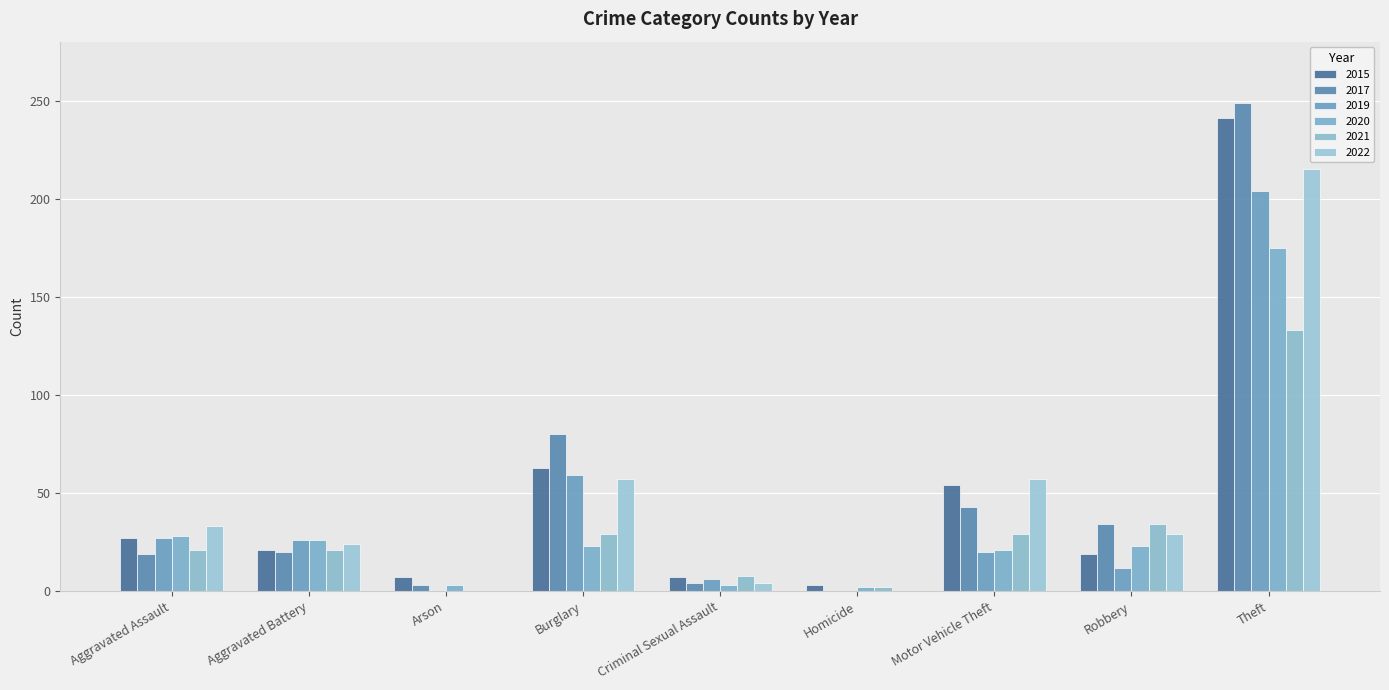

What is the difference between the highest and lowest values at Homicide?

3